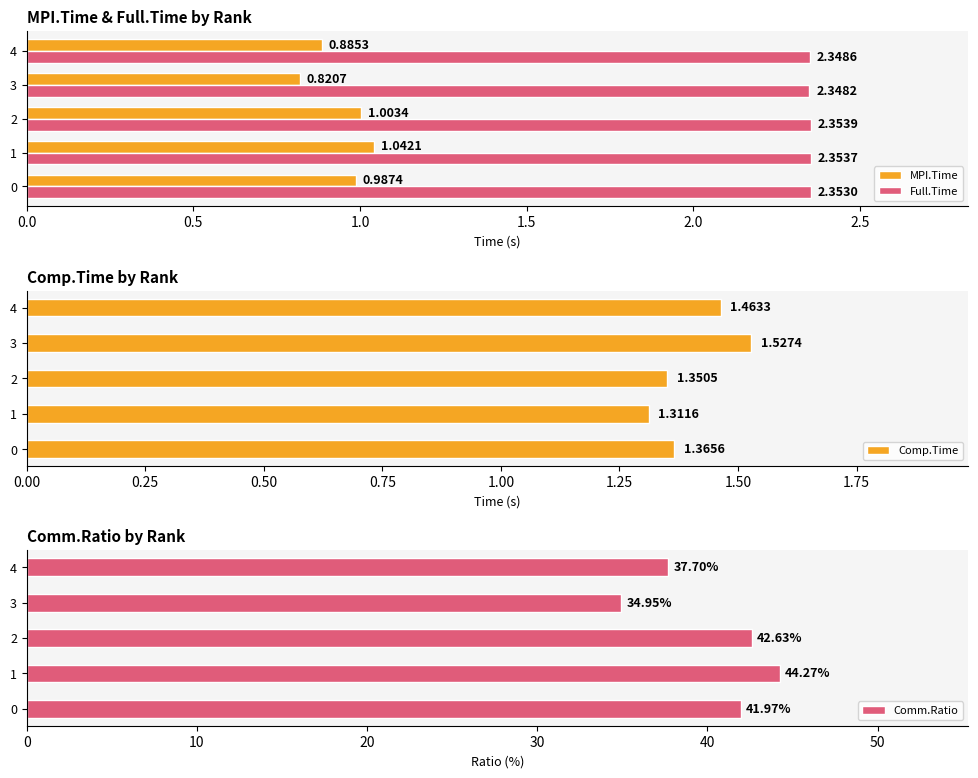

What are all the series names shown in the legend?

MPI.Time, Full.Time, Comp.Time, Comm.Ratio